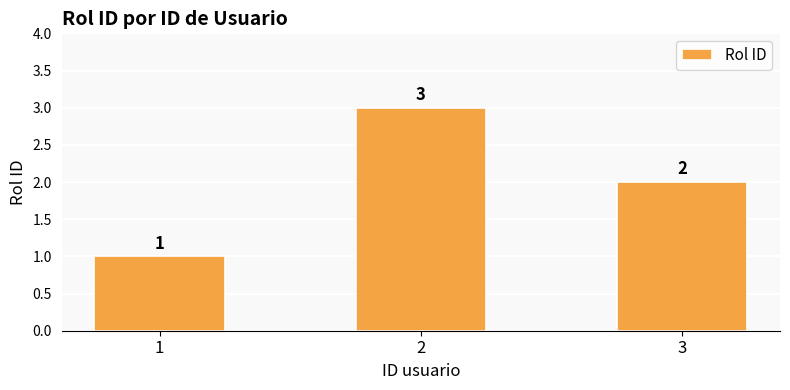

Count the number of data series in this chart.

1